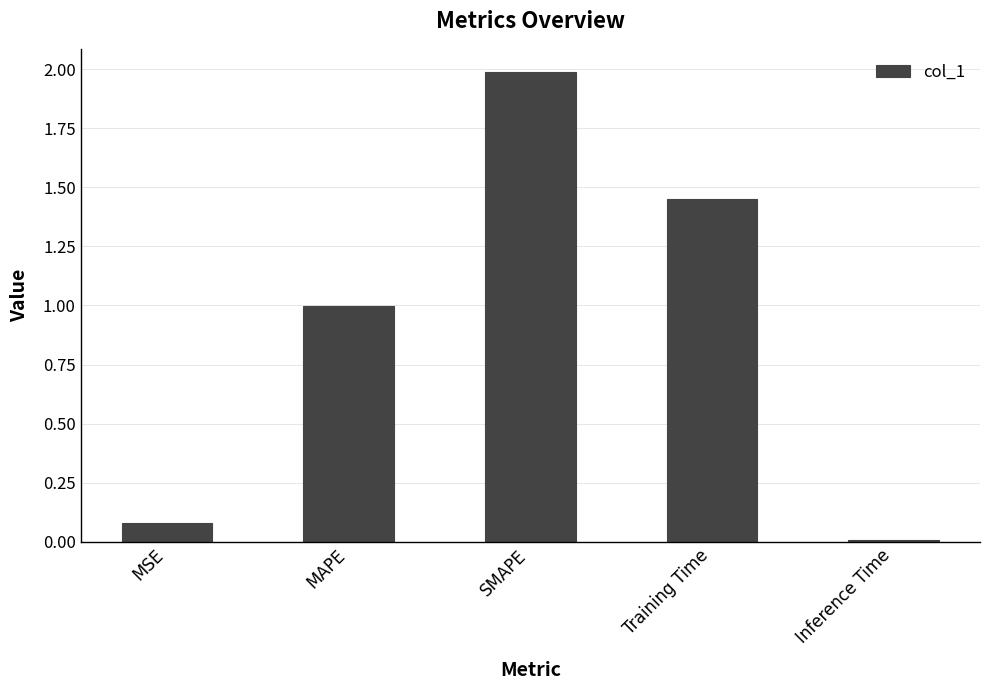

Is it true that the value at MAPE is 1.0?

True